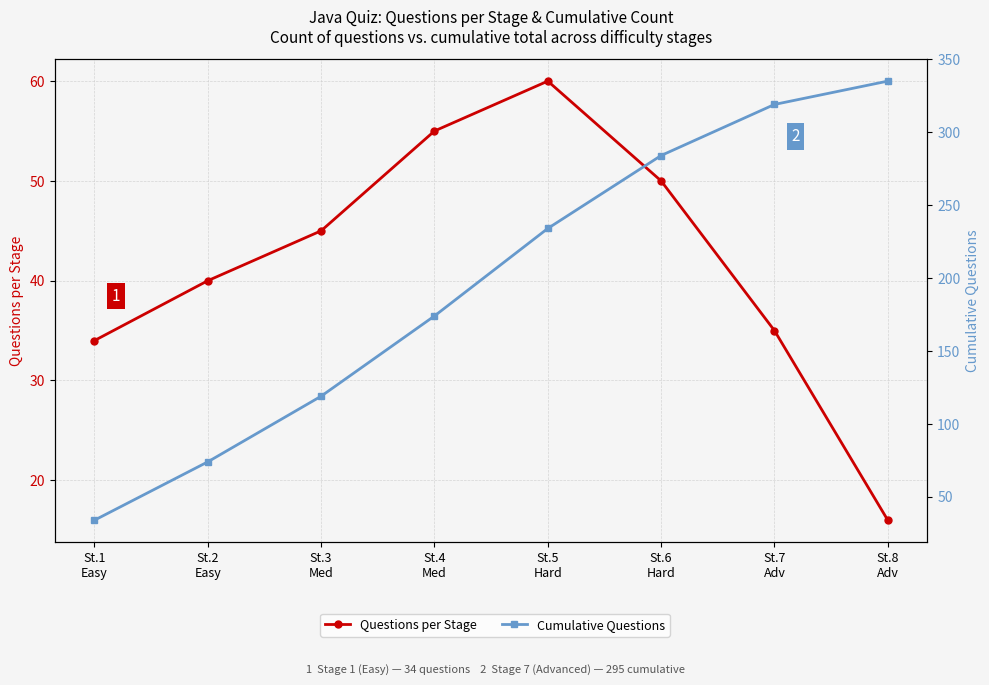

True or false: Questions per Stage and Cumulative Questions intersect in this chart.

False